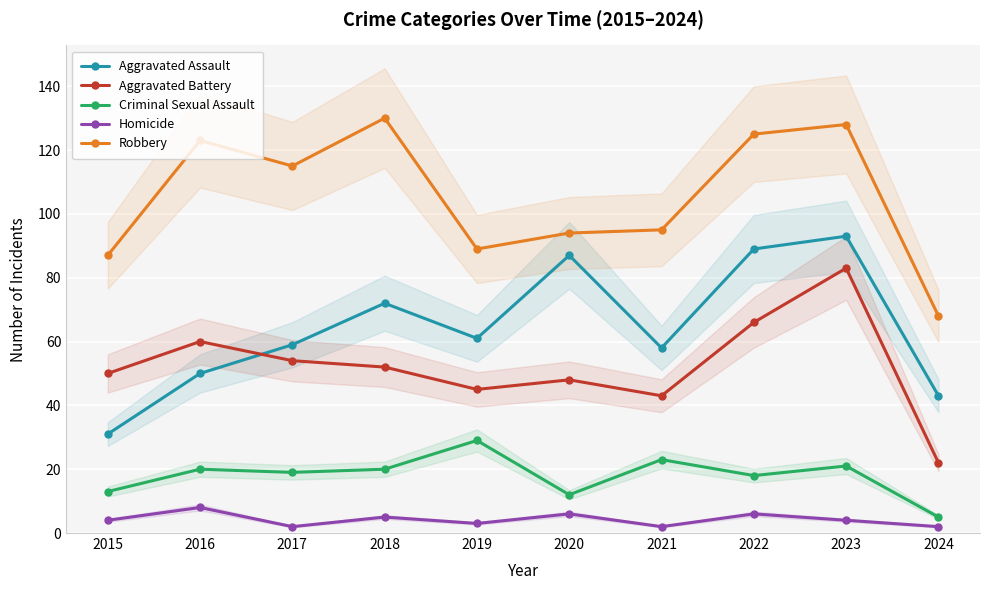

True or false: Aggravated Assault has more than 1 interior local peaks.

True